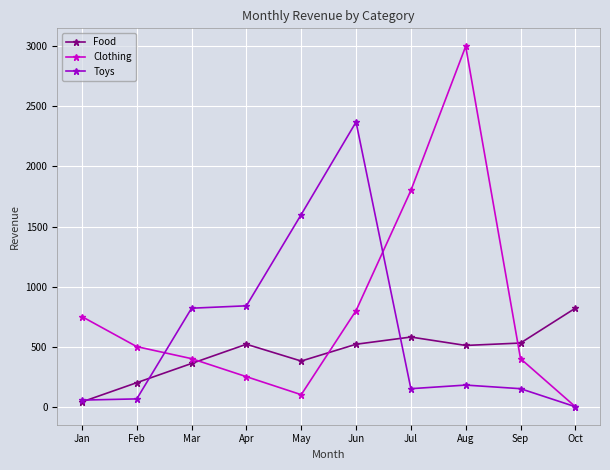

Rank the series by their average value, from highest to lowest.

Clothing, Toys, Food